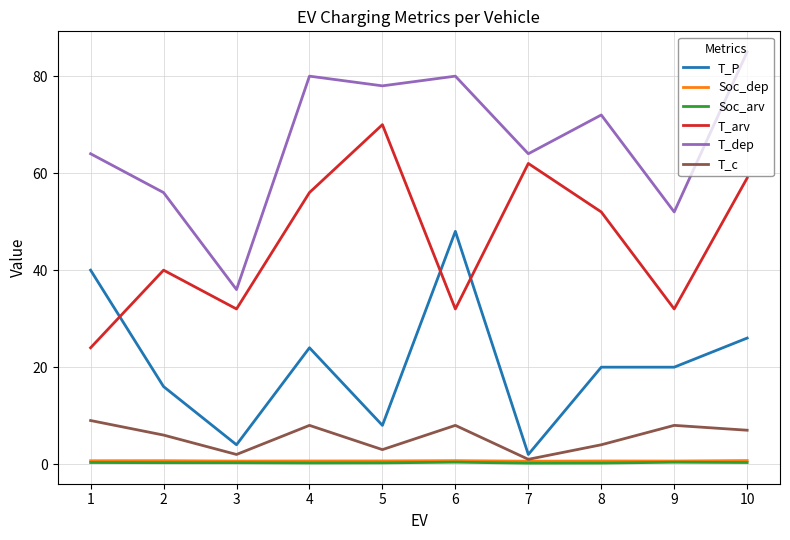

What is the difference between the T_arv values at 1 and 5?

46.0